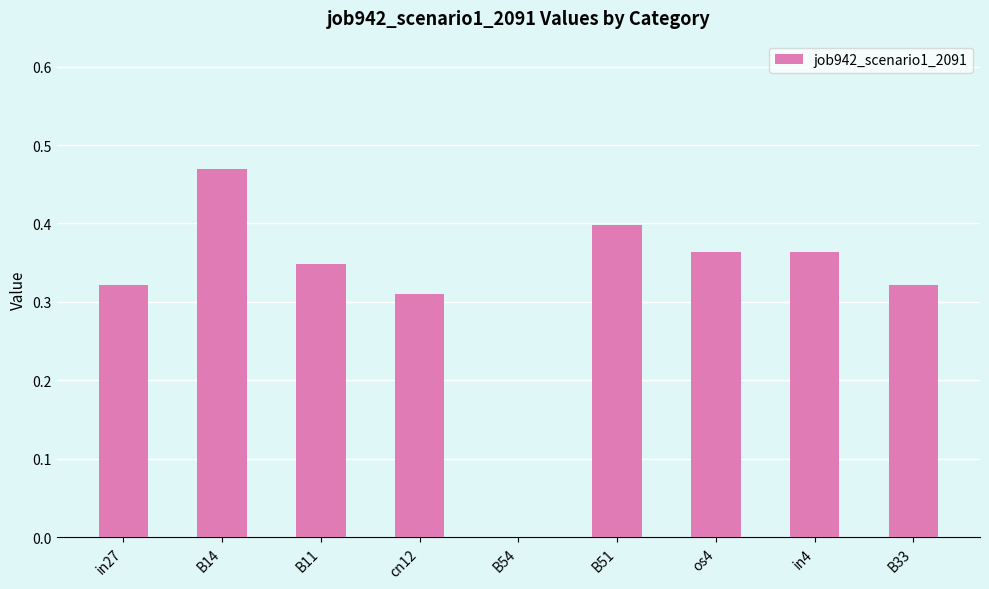

Is it true that the value at B51 is 0.4?

True